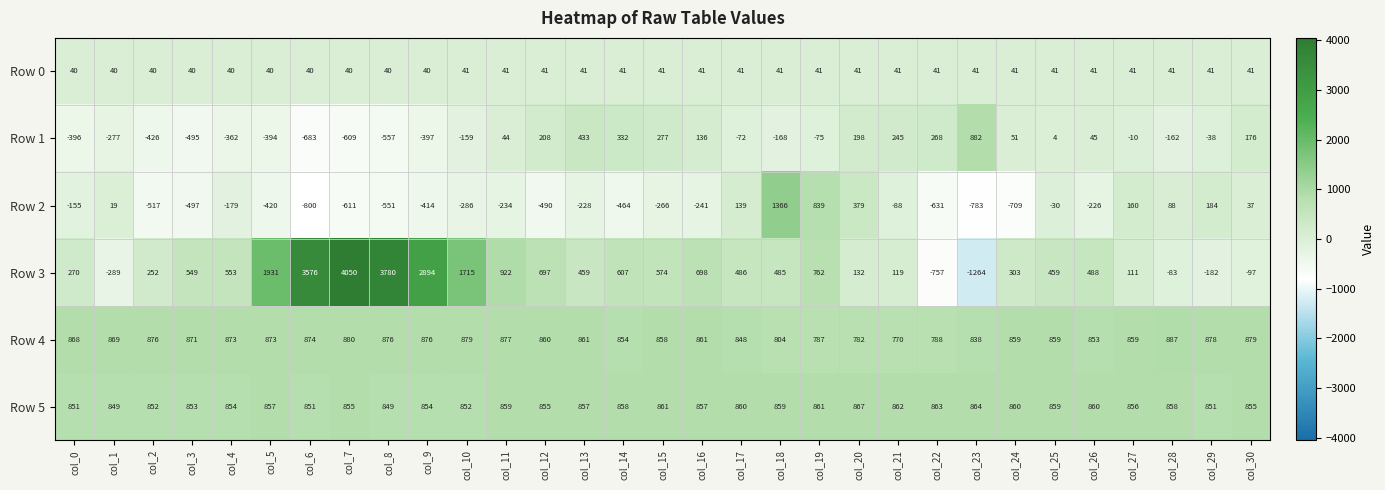

At which category does the chart reach its peak across all series?

col_7